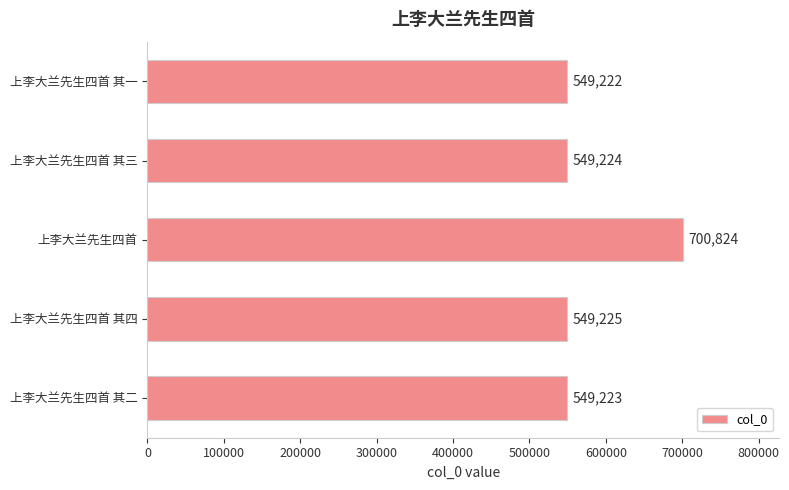

How many bars are there in total?

5